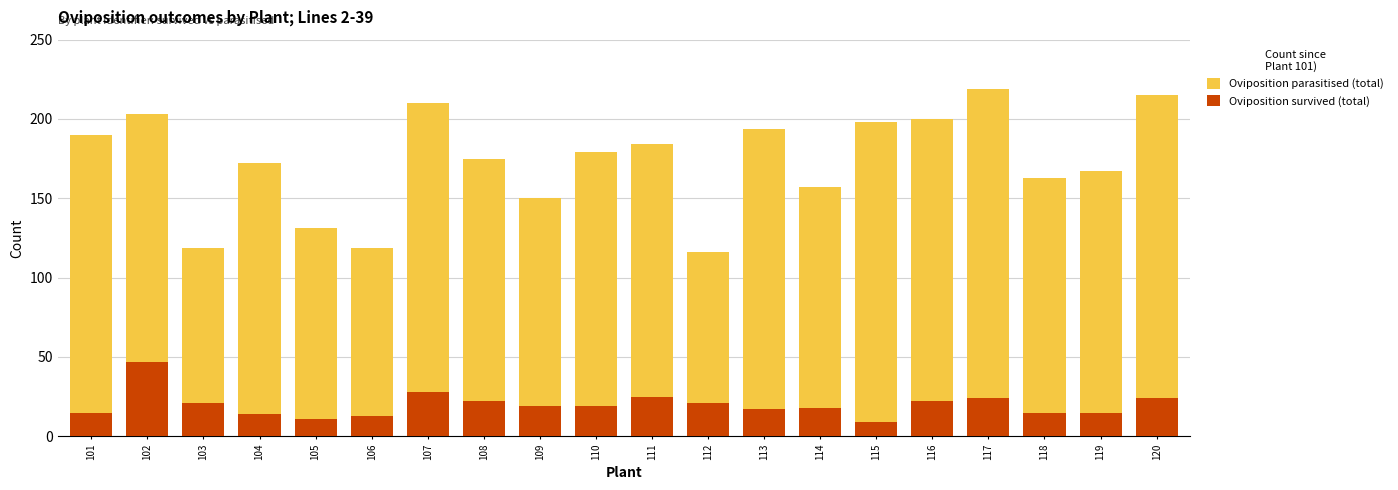

Reading right to left, what are all the values shown in this chart?

Oviposition parasitised (total): 215	167	163	219	200	198	157	194	116	184	179	150	175	210	119	131	172	119	203	190
Oviposition survived (total): 24	15	15	24	22	9	18	17	21	25	19	19	22	28	13	11	14	21	47	15